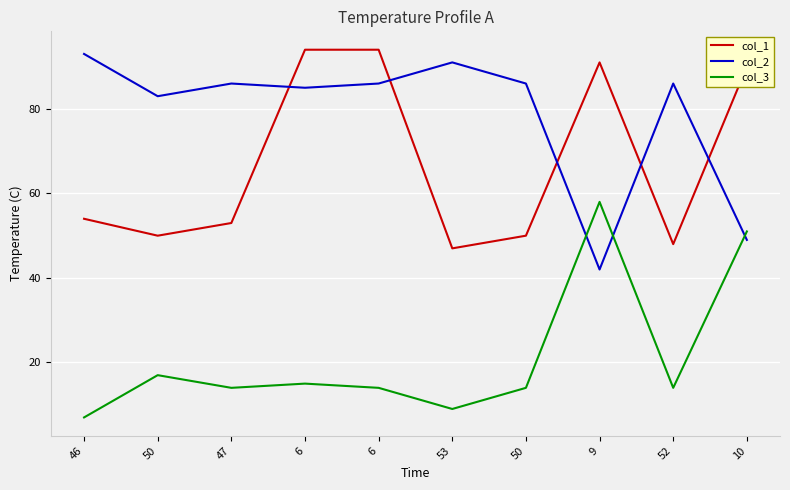

What are all the series names shown in the legend?

col_1, col_2, col_3